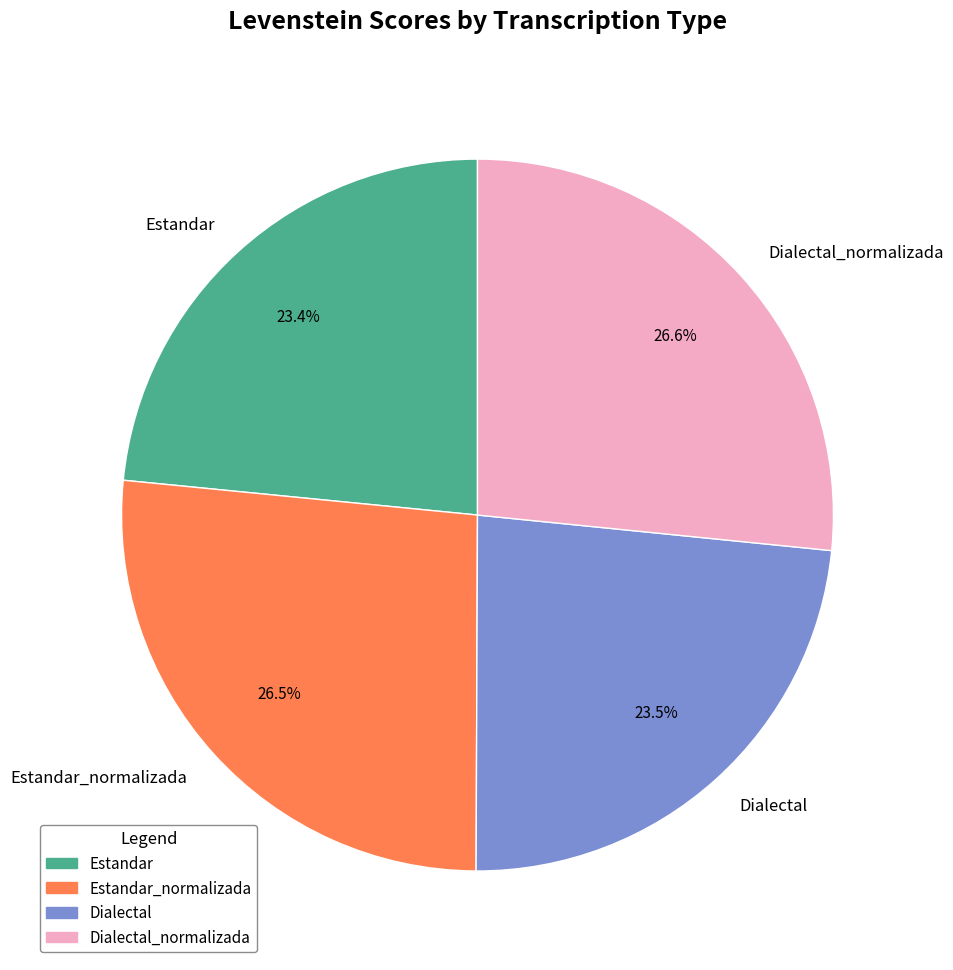

Combined, do Estandar_normalizada and Dialectal_normalizada account for over 50%?

Yes